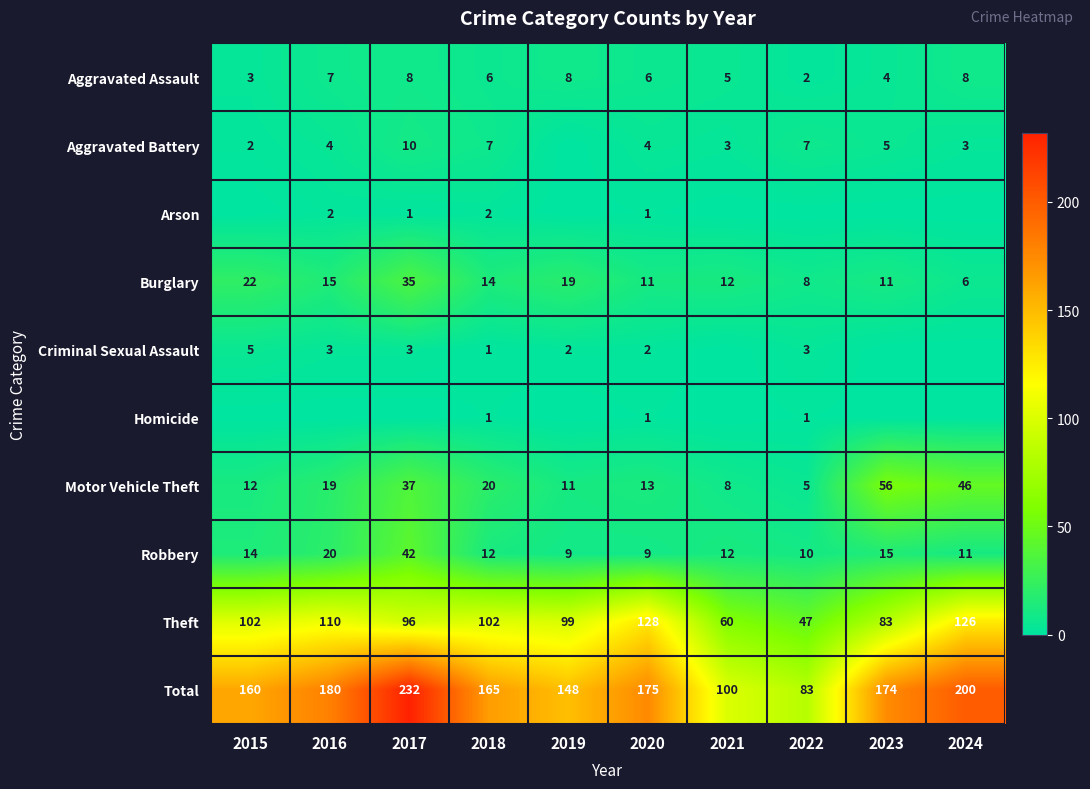

What is the sum of all Total values?

1617